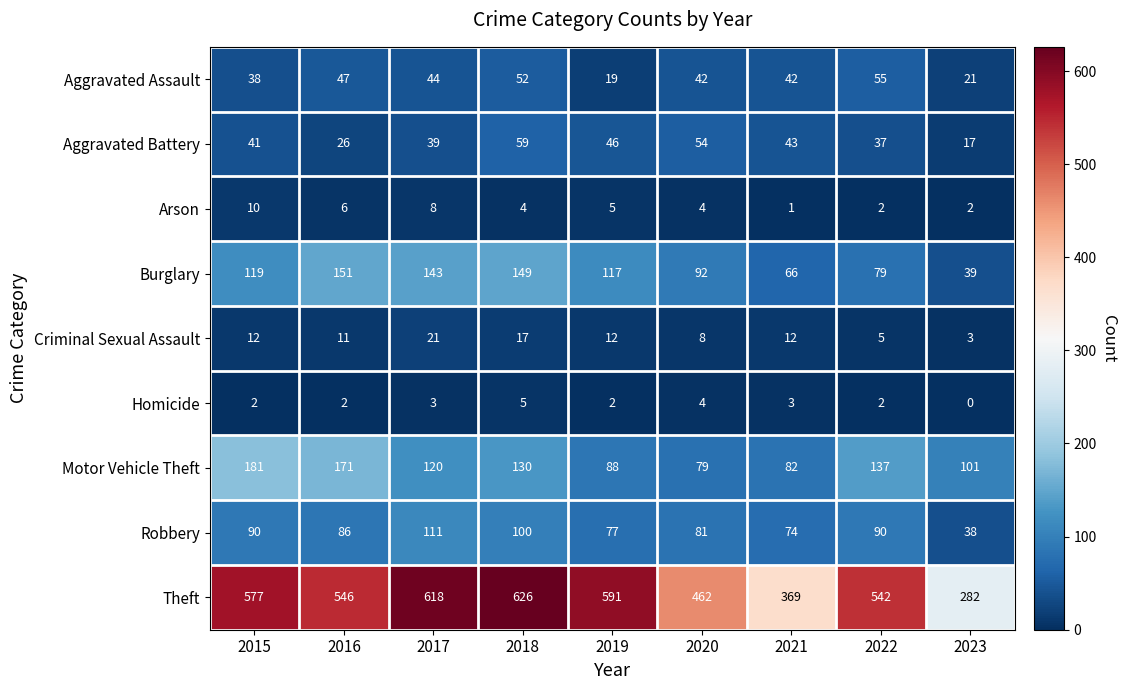

How many distinct data groups are displayed?

9